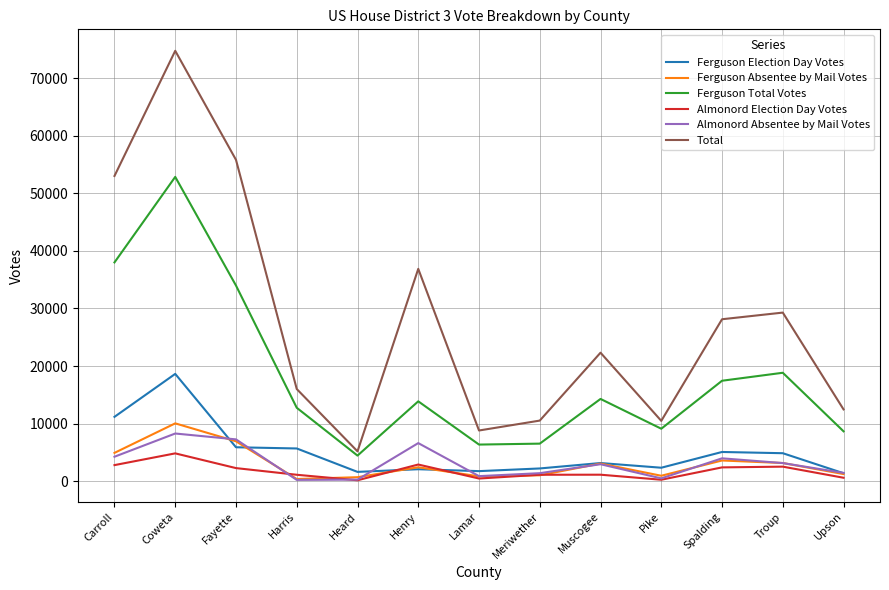

Is it true that Ferguson Absentee by Mail Votes equals 10042 at Coweta?

True